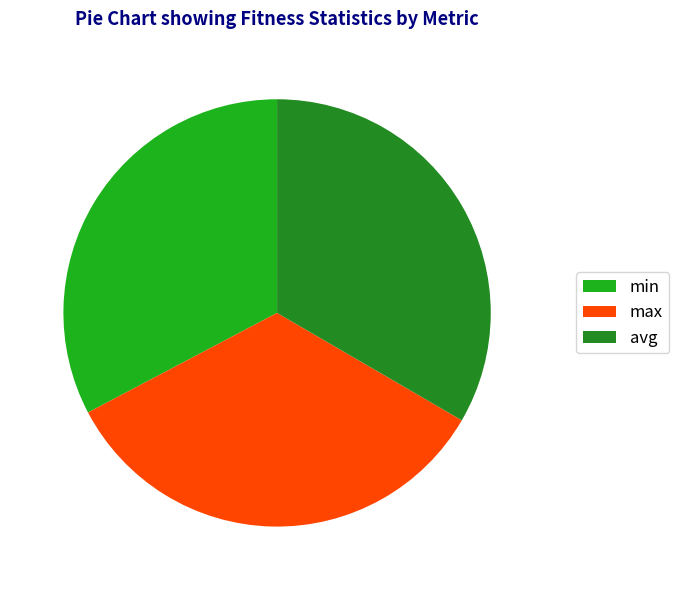

Does max represent more than half of the total?

No